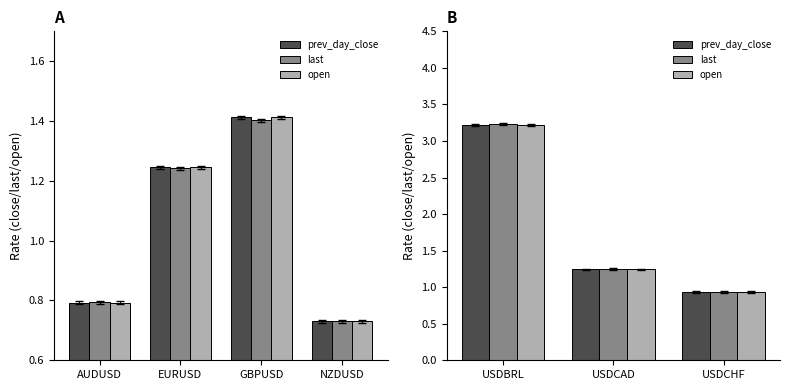

True or false: prev_day_close has a value of 1.7 at USDCAD.

False